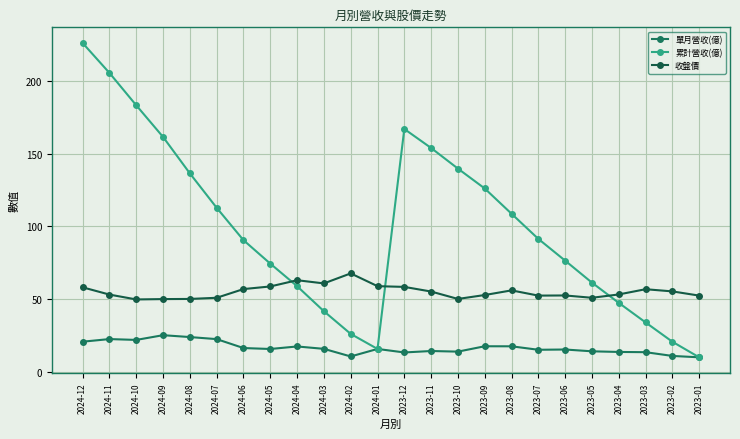

Which series ends up on top after the final intersection of 累計營收(億) and 收盤價?

收盤價